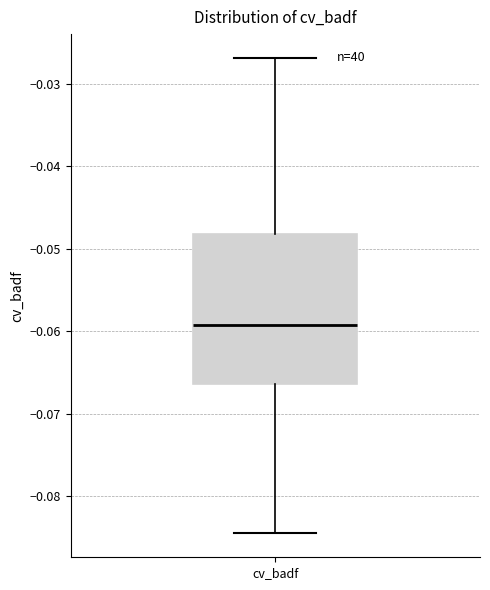

Transcribe this box plot: give where the median line is, the range the box spans, and where the two whiskers end, as read against the y-axis. The values are not printed on the chart, so give them approximately, as read against the axis.

median -0.059, box -0.066 to -0.048, whiskers -0.085 to -0.027